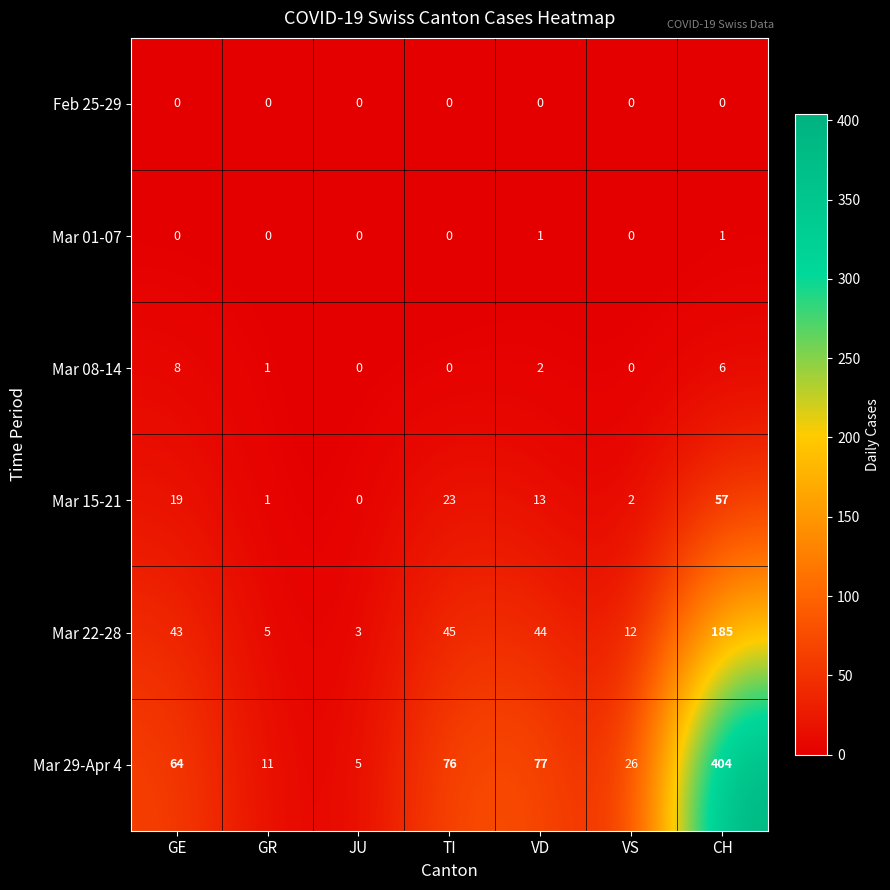

At which category is the sum across all series the highest?

CH